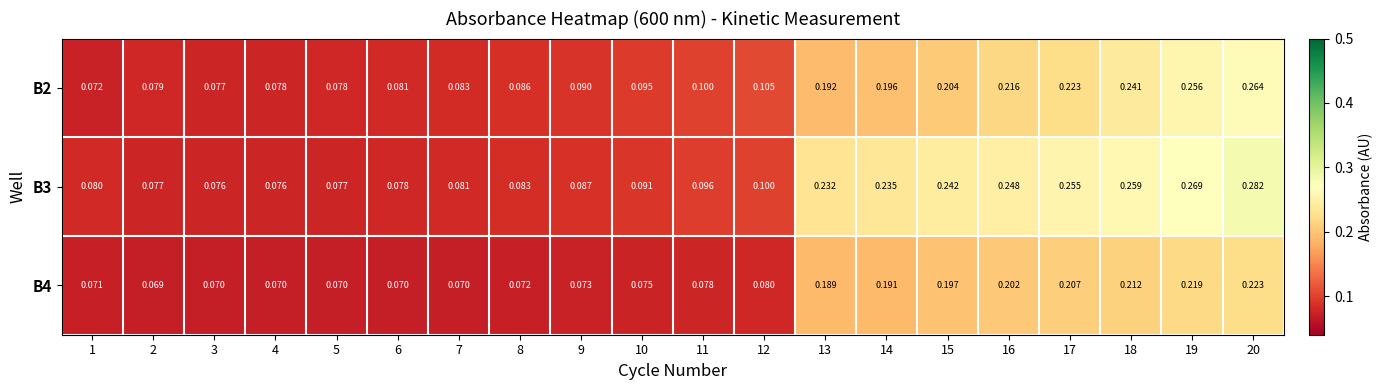

Count the number of data series in this chart.

3